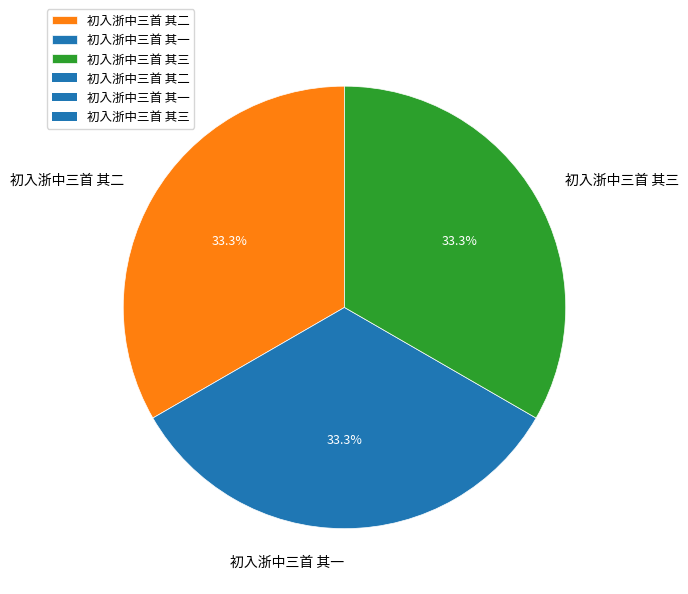

Is the sum of 初入浙中三首 其一 and 初入浙中三首 其三 greater than half?

Yes